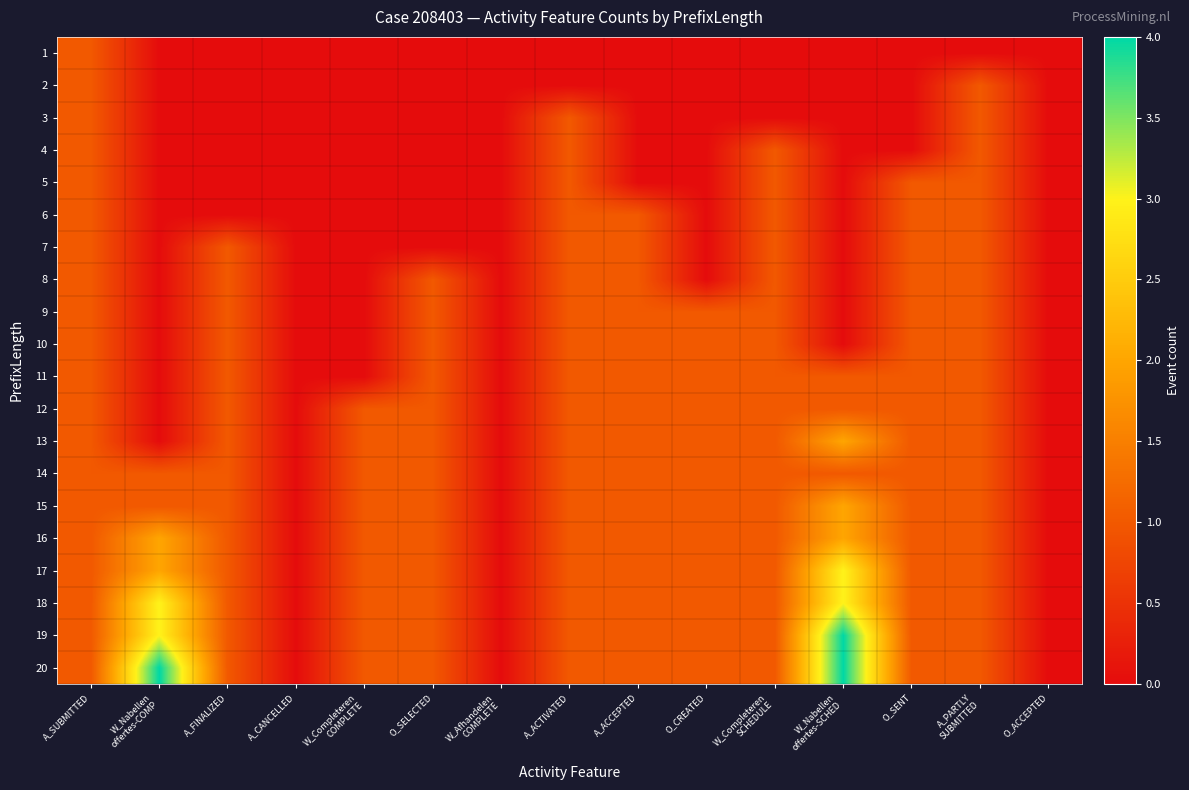

Reading left to right, what are all the values shown in this chart?

1: A_SUBMITTED=1	W_Nabellen
offertes-COMP=0	A_FINALIZED=0	A_CANCELLED=0	W_Completeren
COMPLETE=0	O_SELECTED=0	W_Afhandelen
COMPLETE=0	A_ACTIVATED=0	A_ACCEPTED=0	O_CREATED=0	W_Completeren
SCHEDULE=0	W_Nabellen
offertes-SCHED=0	O_SENT=0	A_PARTLY
SUBMITTED=0	O_ACCEPTED=0
2: A_SUBMITTED=1	W_Nabellen
offertes-COMP=0	A_FINALIZED=0	A_CANCELLED=0	W_Completeren
COMPLETE=0	O_SELECTED=0	W_Afhandelen
COMPLETE=0	A_ACTIVATED=0	A_ACCEPTED=0	O_CREATED=0	W_Completeren
SCHEDULE=0	W_Nabellen
offertes-SCHED=0	O_SENT=0	A_PARTLY
SUBMITTED=1	O_ACCEPTED=0
3: A_SUBMITTED=1	W_Nabellen
offertes-COMP=0	A_FINALIZED=0	A_CANCELLED=0	W_Completeren
COMPLETE=0	O_SELECTED=0	W_Afhandelen
COMPLETE=0	A_ACTIVATED=1	A_ACCEPTED=0	O_CREATED=0	W_Completeren
SCHEDULE=0	W_Nabellen
offertes-SCHED=0	O_SENT=0	A_PARTLY
SUBMITTED=1	O_ACCEPTED=0
4: A_SUBMITTED=1	W_Nabellen
offertes-COMP=0	A_FINALIZED=0	A_CANCELLED=0	W_Completeren
COMPLETE=0	O_SELECTED=0	W_Afhandelen
COMPLETE=0	A_ACTIVATED=1	A_ACCEPTED=0	O_CREATED=0	W_Completeren
SCHEDULE=1	W_Nabellen
offertes-SCHED=0	O_SENT=0	A_PARTLY
SUBMITTED=1	O_ACCEPTED=0
5: A_SUBMITTED=1	W_Nabellen
offertes-COMP=0	A_FINALIZED=0	A_CANCELLED=0	W_Completeren
COMPLETE=0	O_SELECTED=0	W_Afhandelen
COMPLETE=0	A_ACTIVATED=1	A_ACCEPTED=0	O_CREATED=0	W_Completeren
SCHEDULE=1	W_Nabellen
offertes-SCHED=0	O_SENT=1	A_PARTLY
SUBMITTED=1	O_ACCEPTED=0
6: A_SUBMITTED=1	W_Nabellen
offertes-COMP=0	A_FINALIZED=0	A_CANCELLED=0	W_Completeren
COMPLETE=0	O_SELECTED=0	W_Afhandelen
COMPLETE=0	A_ACTIVATED=1	A_ACCEPTED=1	O_CREATED=0	W_Completeren
SCHEDULE=1	W_Nabellen
offertes-SCHED=0	O_SENT=1	A_PARTLY
SUBMITTED=1	O_ACCEPTED=0
7: A_SUBMITTED=1	W_Nabellen
offertes-COMP=0	A_FINALIZED=1	A_CANCELLED=0	W_Completeren
COMPLETE=0	O_SELECTED=0	W_Afhandelen
COMPLETE=0	A_ACTIVATED=1	A_ACCEPTED=1	O_CREATED=0	W_Completeren
SCHEDULE=1	W_Nabellen
offertes-SCHED=0	O_SENT=1	A_PARTLY
SUBMITTED=1	O_ACCEPTED=0
8: A_SUBMITTED=1	W_Nabellen
offertes-COMP=0	A_FINALIZED=1	A_CANCELLED=0	W_Completeren
COMPLETE=0	O_SELECTED=1	W_Afhandelen
COMPLETE=0	A_ACTIVATED=1	A_ACCEPTED=1	O_CREATED=0	W_Completeren
SCHEDULE=1	W_Nabellen
offertes-SCHED=0	O_SENT=1	A_PARTLY
SUBMITTED=1	O_ACCEPTED=0
9: A_SUBMITTED=1	W_Nabellen
offertes-COMP=0	A_FINALIZED=1	A_CANCELLED=0	W_Completeren
COMPLETE=0	O_SELECTED=1	W_Afhandelen
COMPLETE=0	A_ACTIVATED=1	A_ACCEPTED=1	O_CREATED=1	W_Completeren
SCHEDULE=1	W_Nabellen
offertes-SCHED=0	O_SENT=1	A_PARTLY
SUBMITTED=1	O_ACCEPTED=0
10: A_SUBMITTED=1	W_Nabellen
offertes-COMP=0	A_FINALIZED=1	A_CANCELLED=0	W_Completeren
COMPLETE=0	O_SELECTED=1	W_Afhandelen
COMPLETE=0	A_ACTIVATED=1	A_ACCEPTED=1	O_CREATED=1	W_Completeren
SCHEDULE=1	W_Nabellen
offertes-SCHED=0	O_SENT=1	A_PARTLY
SUBMITTED=1	O_ACCEPTED=0
11: A_SUBMITTED=1	W_Nabellen
offertes-COMP=0	A_FINALIZED=1	A_CANCELLED=0	W_Completeren
COMPLETE=0	O_SELECTED=1	W_Afhandelen
COMPLETE=0	A_ACTIVATED=1	A_ACCEPTED=1	O_CREATED=1	W_Completeren
SCHEDULE=1	W_Nabellen
offertes-SCHED=1	O_SENT=1	A_PARTLY
SUBMITTED=1	O_ACCEPTED=0
12: A_SUBMITTED=1	W_Nabellen
offertes-COMP=0	A_FINALIZED=1	A_CANCELLED=0	W_Completeren
COMPLETE=1	O_SELECTED=1	W_Afhandelen
COMPLETE=0	A_ACTIVATED=1	A_ACCEPTED=1	O_CREATED=1	W_Completeren
SCHEDULE=1	W_Nabellen
offertes-SCHED=1	O_SENT=1	A_PARTLY
SUBMITTED=1	O_ACCEPTED=0
13: A_SUBMITTED=1	W_Nabellen
offertes-COMP=0	A_FINALIZED=1	A_CANCELLED=0	W_Completeren
COMPLETE=1	O_SELECTED=1	W_Afhandelen
COMPLETE=0	A_ACTIVATED=1	A_ACCEPTED=1	O_CREATED=1	W_Completeren
SCHEDULE=1	W_Nabellen
offertes-SCHED=2	O_SENT=1	A_PARTLY
SUBMITTED=1	O_ACCEPTED=0
14: A_SUBMITTED=1	W_Nabellen
offertes-COMP=1	A_FINALIZED=1	A_CANCELLED=0	W_Completeren
COMPLETE=1	O_SELECTED=1	W_Afhandelen
COMPLETE=0	A_ACTIVATED=1	A_ACCEPTED=1	O_CREATED=1	W_Completeren
SCHEDULE=1	W_Nabellen
offertes-SCHED=1	O_SENT=1	A_PARTLY
SUBMITTED=1	O_ACCEPTED=0
15: A_SUBMITTED=1	W_Nabellen
offertes-COMP=1	A_FINALIZED=1	A_CANCELLED=0	W_Completeren
COMPLETE=1	O_SELECTED=1	W_Afhandelen
COMPLETE=0	A_ACTIVATED=1	A_ACCEPTED=1	O_CREATED=1	W_Completeren
SCHEDULE=1	W_Nabellen
offertes-SCHED=2	O_SENT=1	A_PARTLY
SUBMITTED=1	O_ACCEPTED=0
16: A_SUBMITTED=1	W_Nabellen
offertes-COMP=2	A_FINALIZED=1	A_CANCELLED=0	W_Completeren
COMPLETE=1	O_SELECTED=1	W_Afhandelen
COMPLETE=0	A_ACTIVATED=1	A_ACCEPTED=1	O_CREATED=1	W_Completeren
SCHEDULE=1	W_Nabellen
offertes-SCHED=2	O_SENT=1	A_PARTLY
SUBMITTED=1	O_ACCEPTED=0
17: A_SUBMITTED=1	W_Nabellen
offertes-COMP=2	A_FINALIZED=1	A_CANCELLED=0	W_Completeren
COMPLETE=1	O_SELECTED=1	W_Afhandelen
COMPLETE=0	A_ACTIVATED=1	A_ACCEPTED=1	O_CREATED=1	W_Completeren
SCHEDULE=1	W_Nabellen
offertes-SCHED=3	O_SENT=1	A_PARTLY
SUBMITTED=1	O_ACCEPTED=0
18: A_SUBMITTED=1	W_Nabellen
offertes-COMP=3	A_FINALIZED=1	A_CANCELLED=0	W_Completeren
COMPLETE=1	O_SELECTED=1	W_Afhandelen
COMPLETE=0	A_ACTIVATED=1	A_ACCEPTED=1	O_CREATED=1	W_Completeren
SCHEDULE=1	W_Nabellen
offertes-SCHED=3	O_SENT=1	A_PARTLY
SUBMITTED=1	O_ACCEPTED=0
19: A_SUBMITTED=1	W_Nabellen
offertes-COMP=3	A_FINALIZED=1	A_CANCELLED=0	W_Completeren
COMPLETE=1	O_SELECTED=1	W_Afhandelen
COMPLETE=0	A_ACTIVATED=1	A_ACCEPTED=1	O_CREATED=1	W_Completeren
SCHEDULE=1	W_Nabellen
offertes-SCHED=4	O_SENT=1	A_PARTLY
SUBMITTED=1	O_ACCEPTED=0
20: A_SUBMITTED=1	W_Nabellen
offertes-COMP=4	A_FINALIZED=1	A_CANCELLED=0	W_Completeren
COMPLETE=1	O_SELECTED=1	W_Afhandelen
COMPLETE=0	A_ACTIVATED=1	A_ACCEPTED=1	O_CREATED=1	W_Completeren
SCHEDULE=1	W_Nabellen
offertes-SCHED=4	O_SENT=1	A_PARTLY
SUBMITTED=1	O_ACCEPTED=0